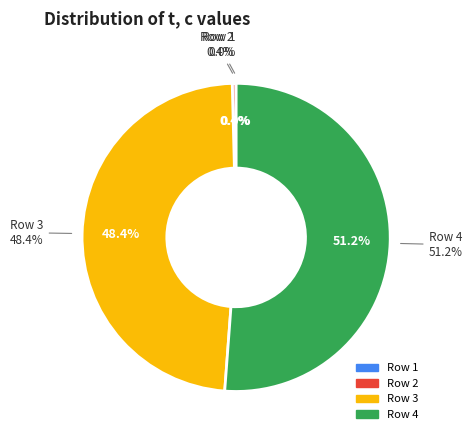

Does 4 represent more than half of the total?

Yes